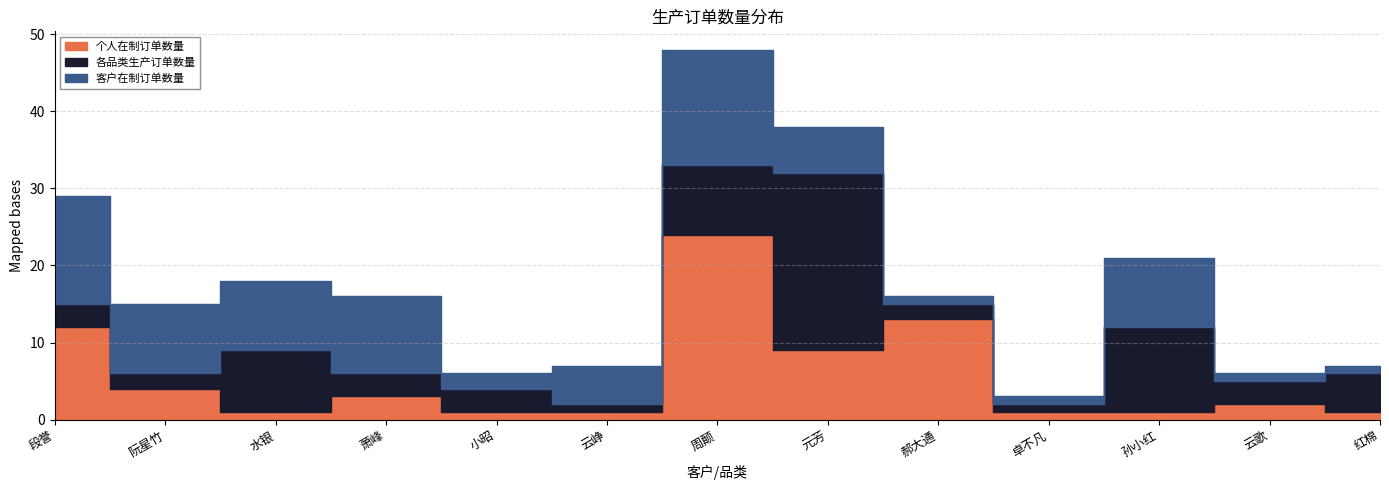

At which category is the sum across all series the highest?

周颠